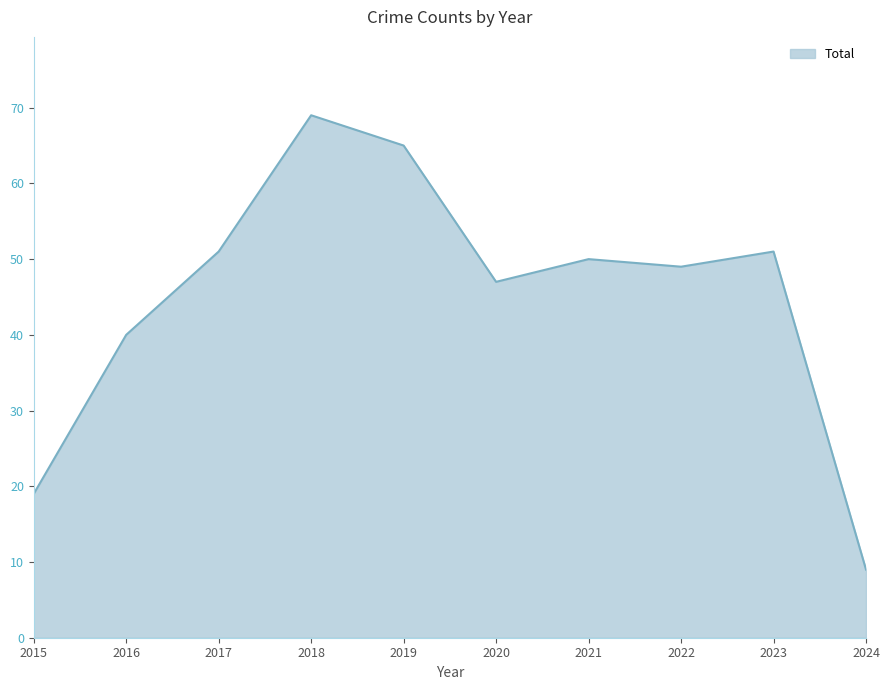

The value at 2022 is 85. True or false?

False